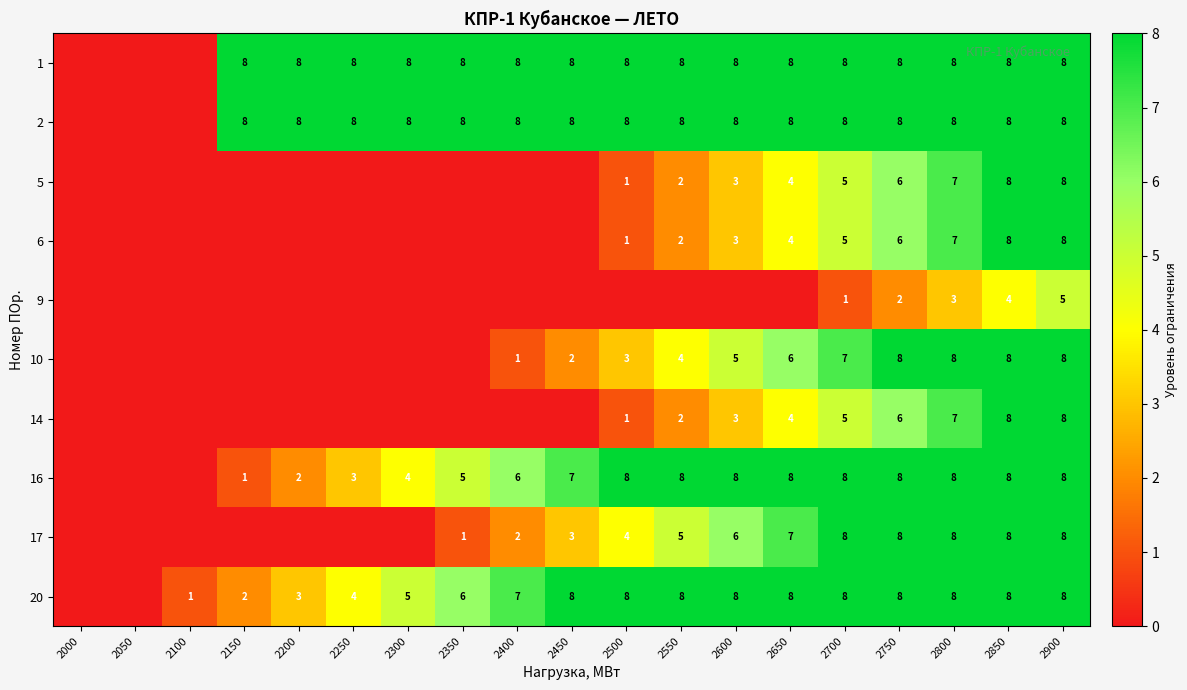

Is it true that 2 equals 8 at 2200?

True